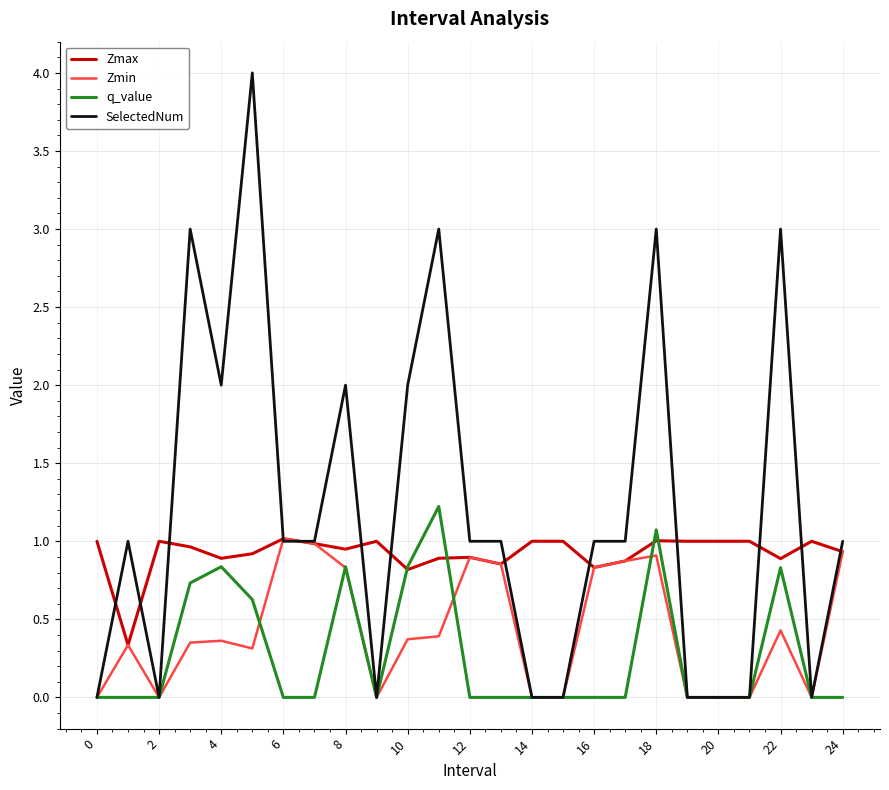

Does the chart have visible grid lines?

Yes